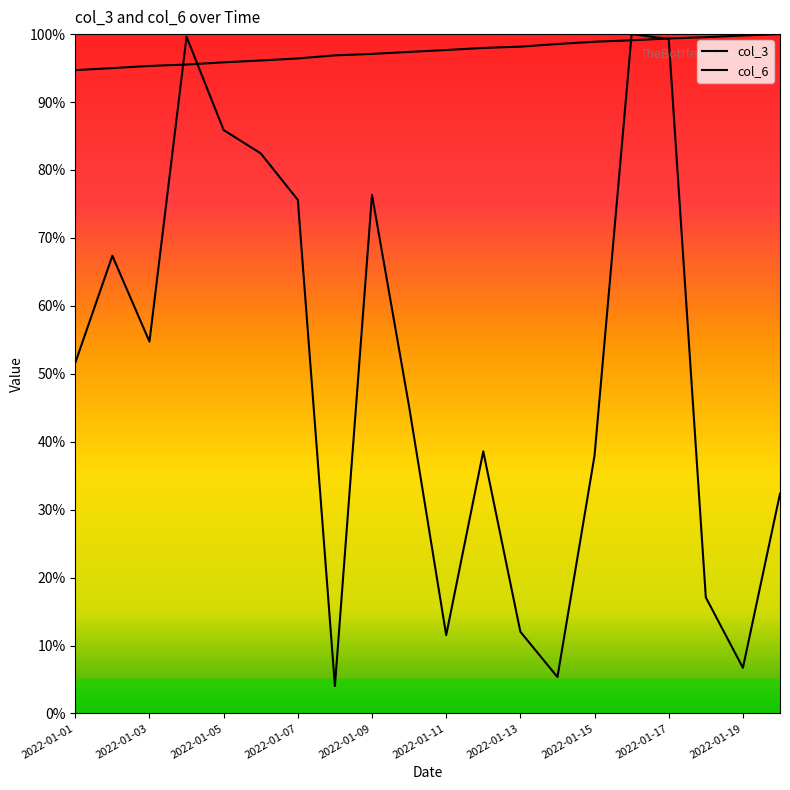

Does the chart have visible grid lines?

No